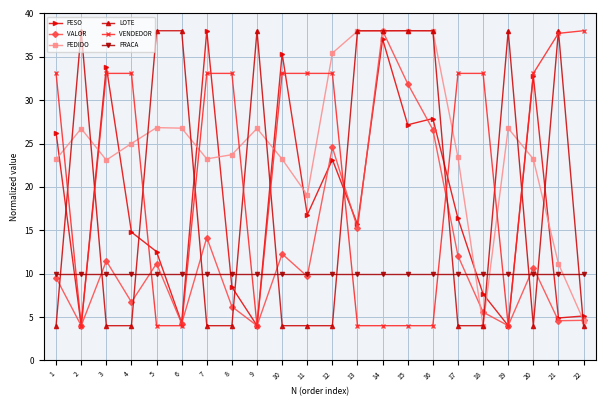

True or false: PESO has more than 0 points higher than both neighbors.

True